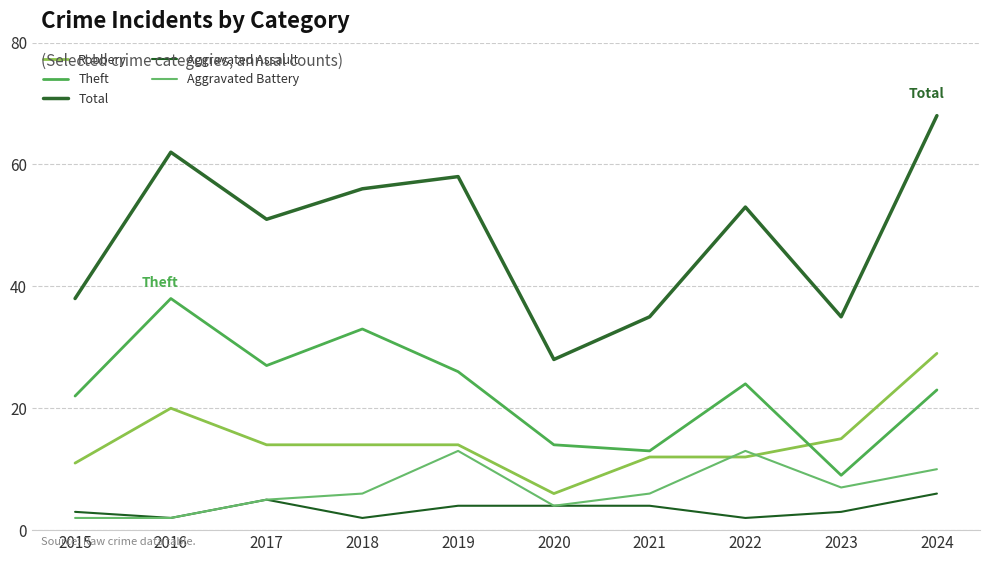

At which label does Aggravated Battery reach its peak?

2019